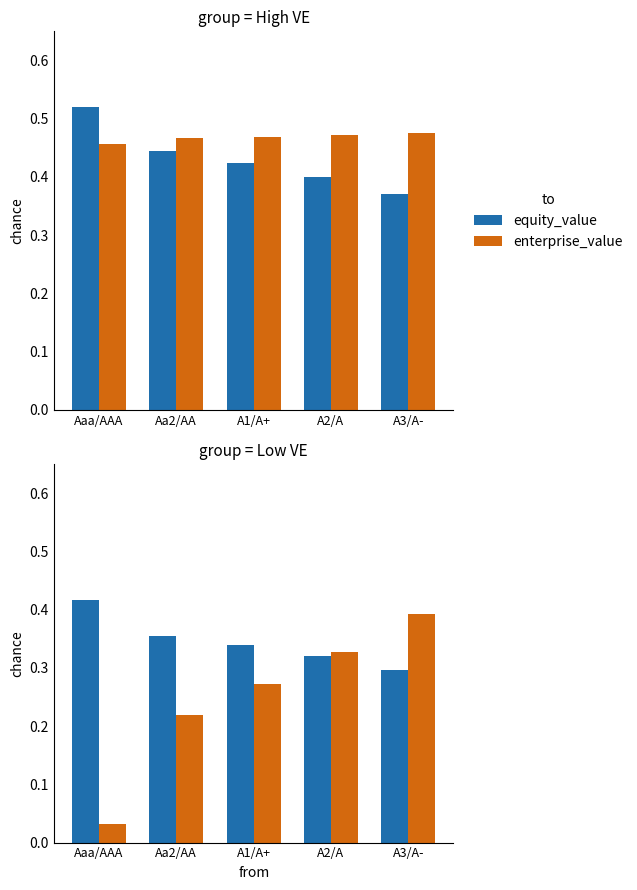

Which category has the highest value in the enterprise_value series?

A3/A-